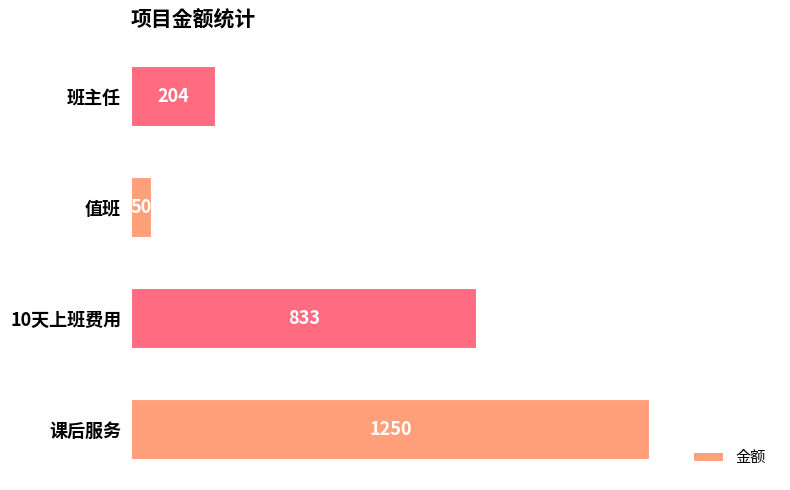

Which has a higher value, 课后服务 or 值班?

课后服务